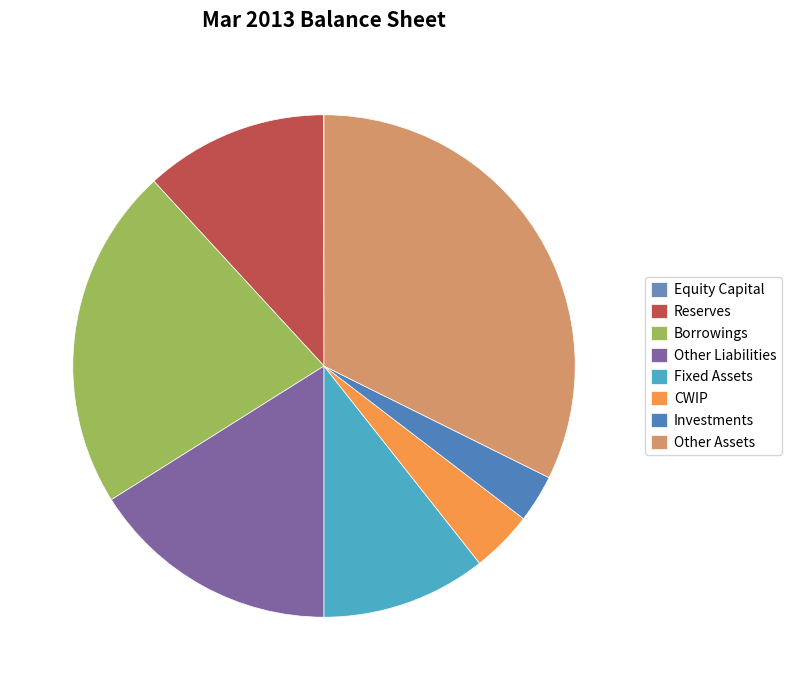

Does Other Assets account for over 50% of the chart?

No